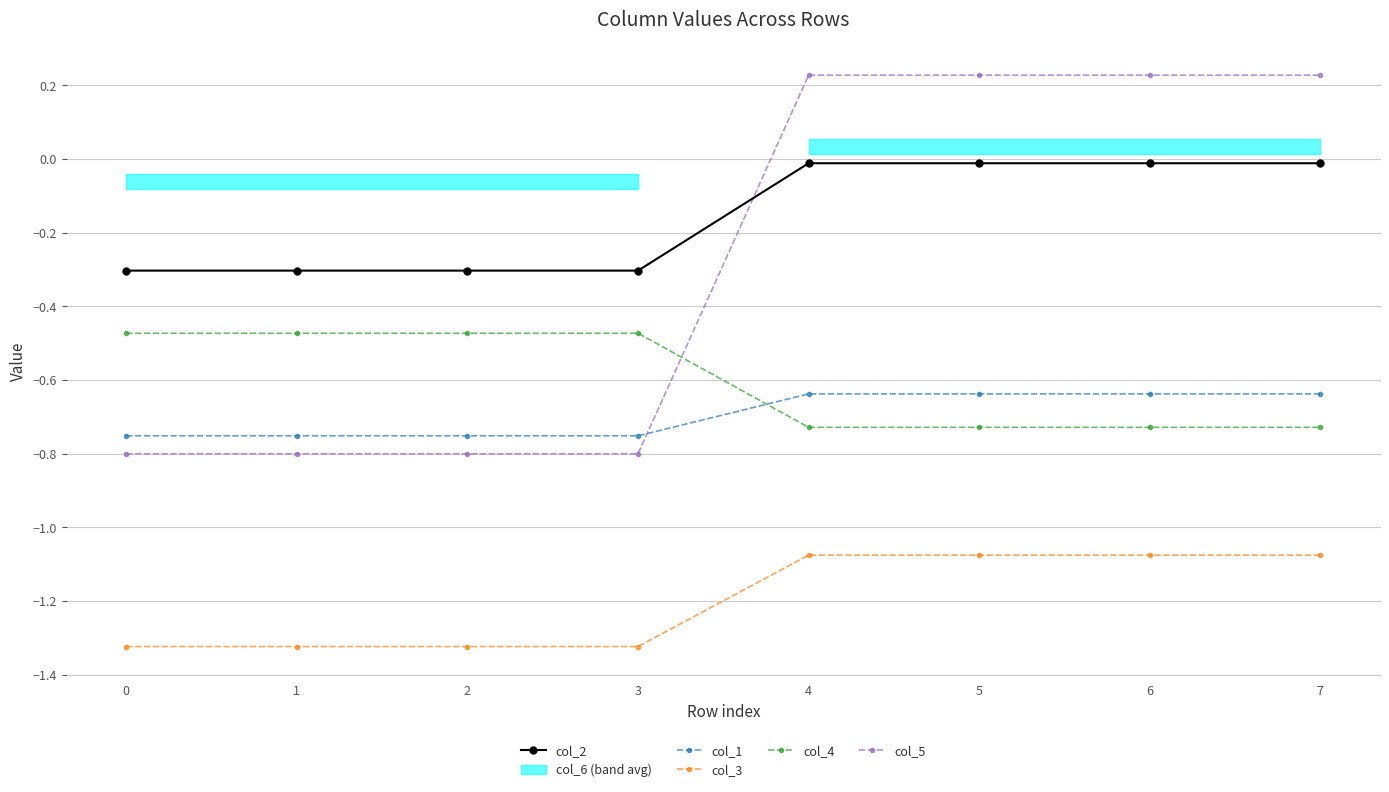

Does the chart display data point markers on the line(s)?

Yes